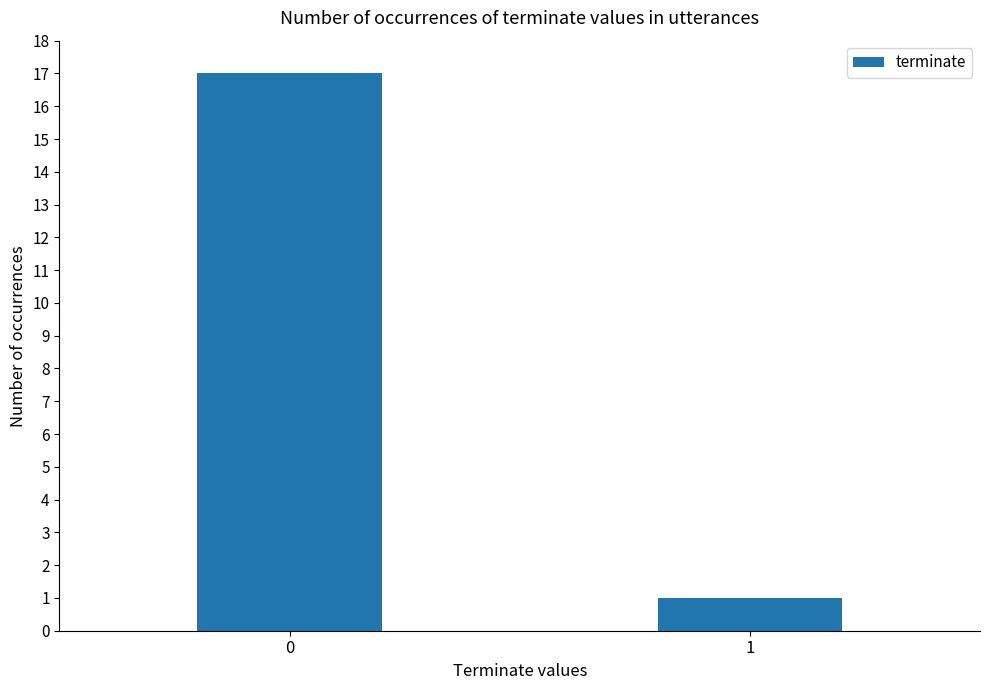

List the labels in order of value, smallest first.

1, 0